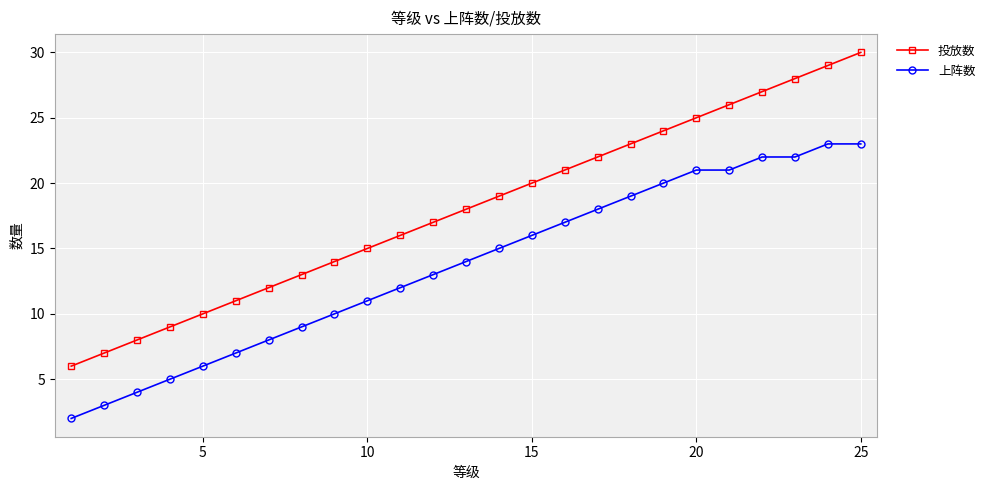

Which series has the largest total across all categories?

投放数